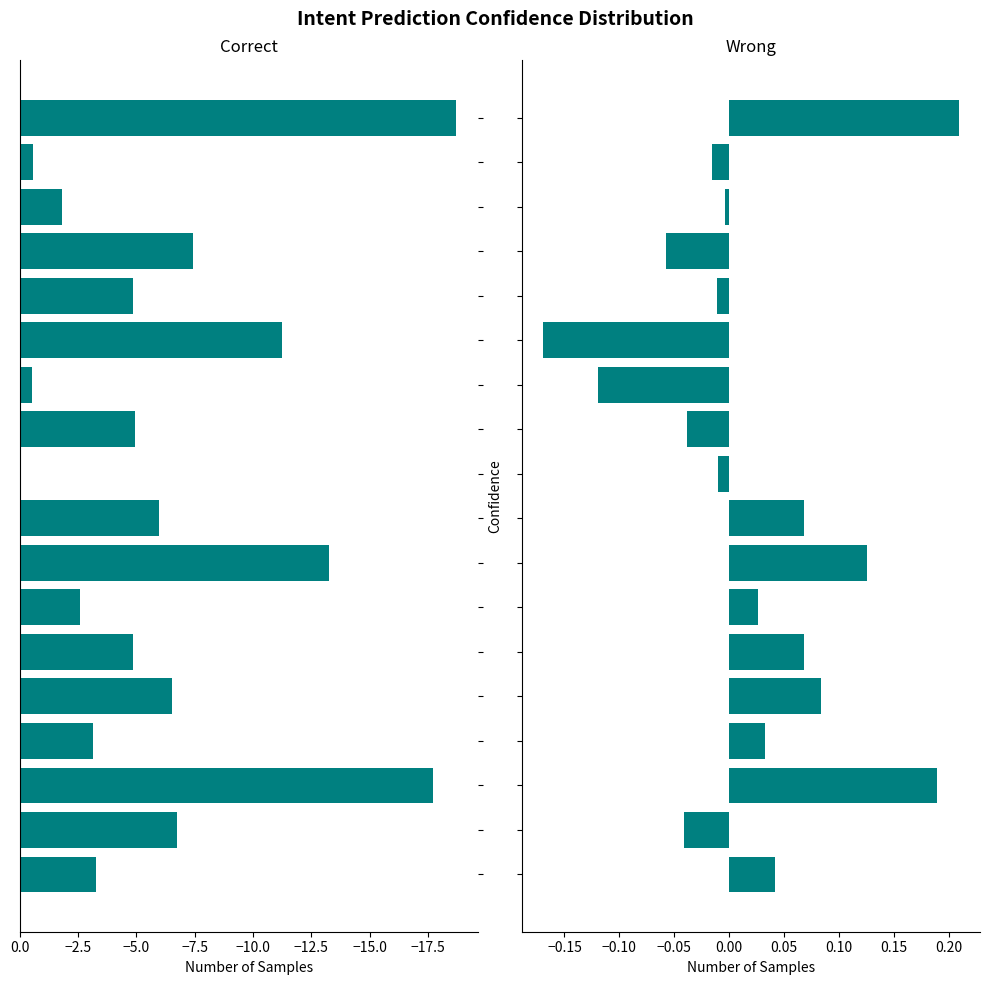

List the series in order of their peak value, highest first.

Wrong, Correct